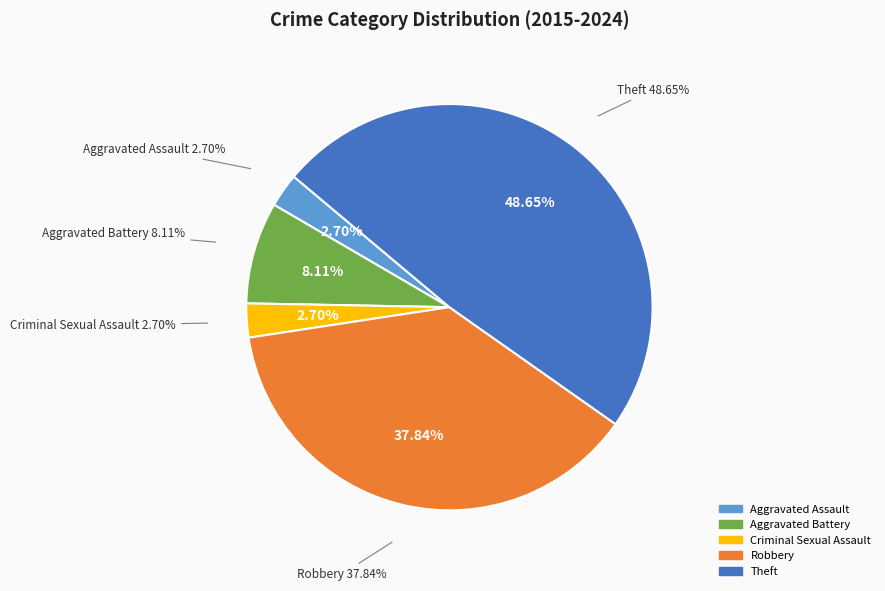

Which has a higher value, Criminal Sexual Assault or Robbery?

Robbery